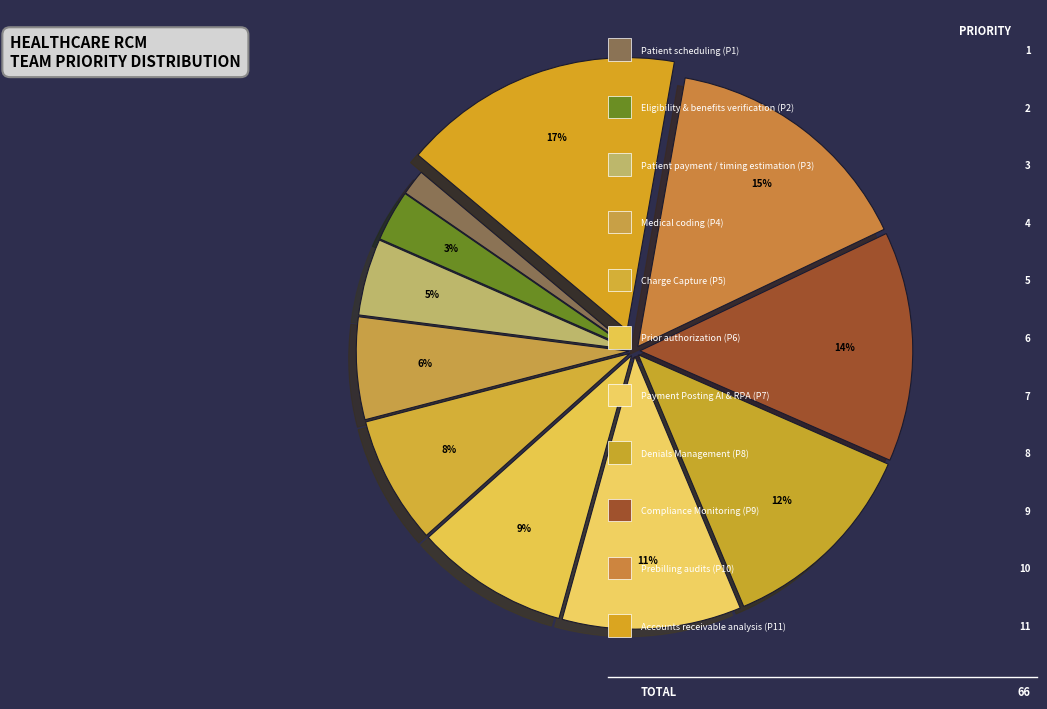

How many slices are in this pie chart?

11